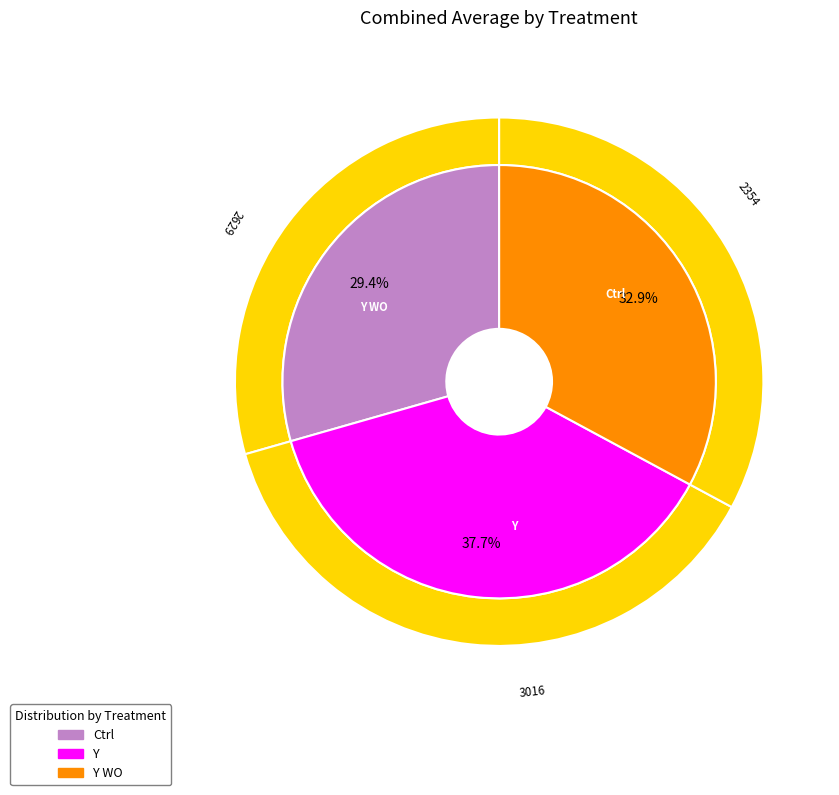

What percentage is the Y WO slice, to the nearest percent?

33%